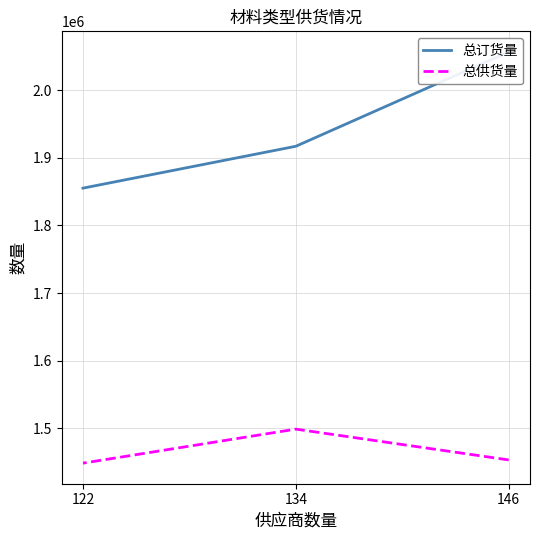

What is the value of the 总供货量 point at the 2nd from the left?

1498662